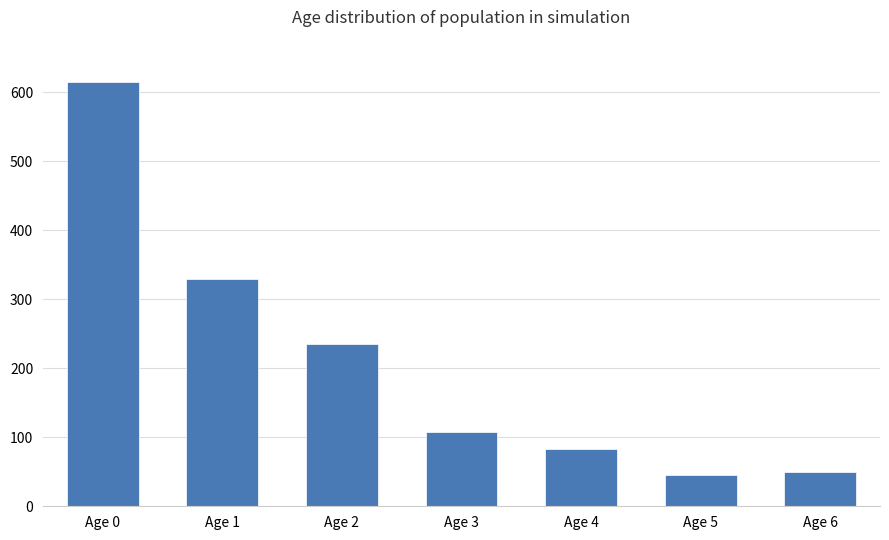

What is the value of the 6th bar from the left?

45